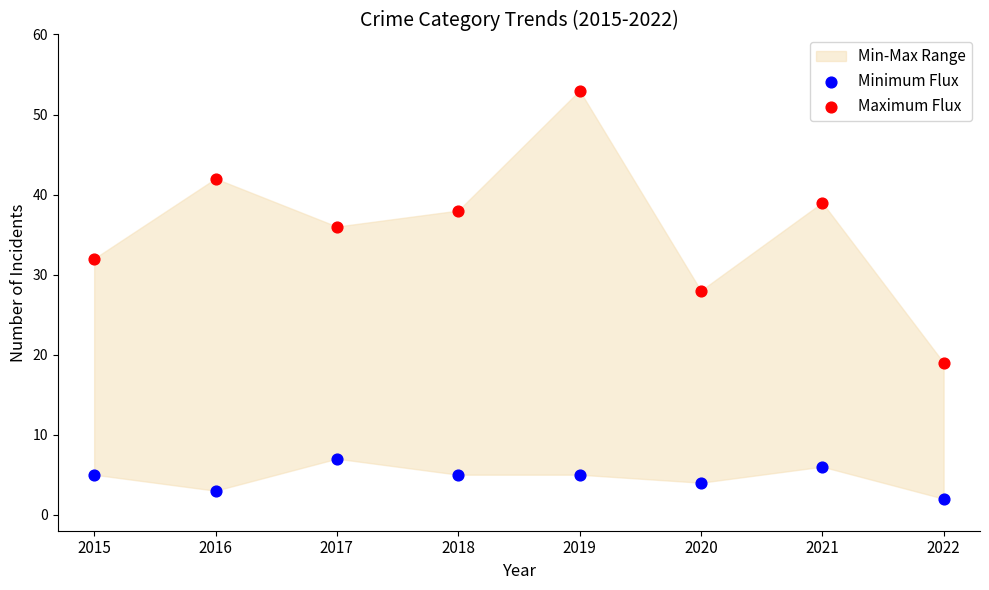

Which series contains the lowest Y value?

Minimum Flux